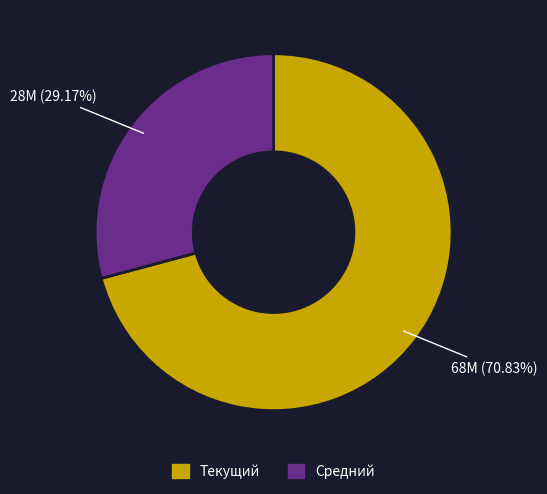

How many slices are in this pie chart?

2